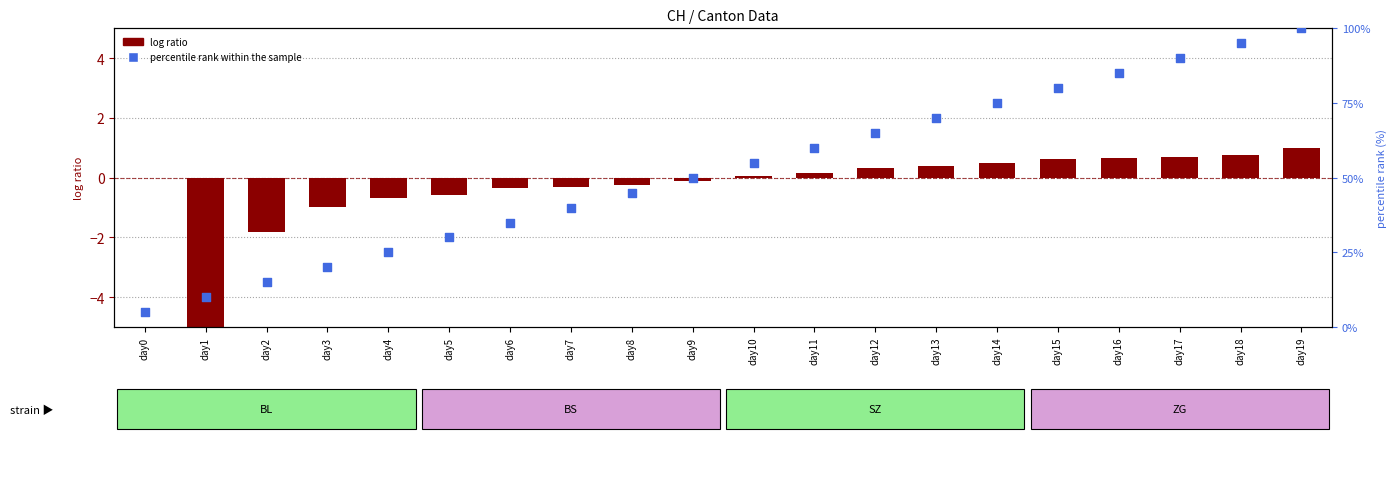

At which category is the sum across all series the highest?

day19